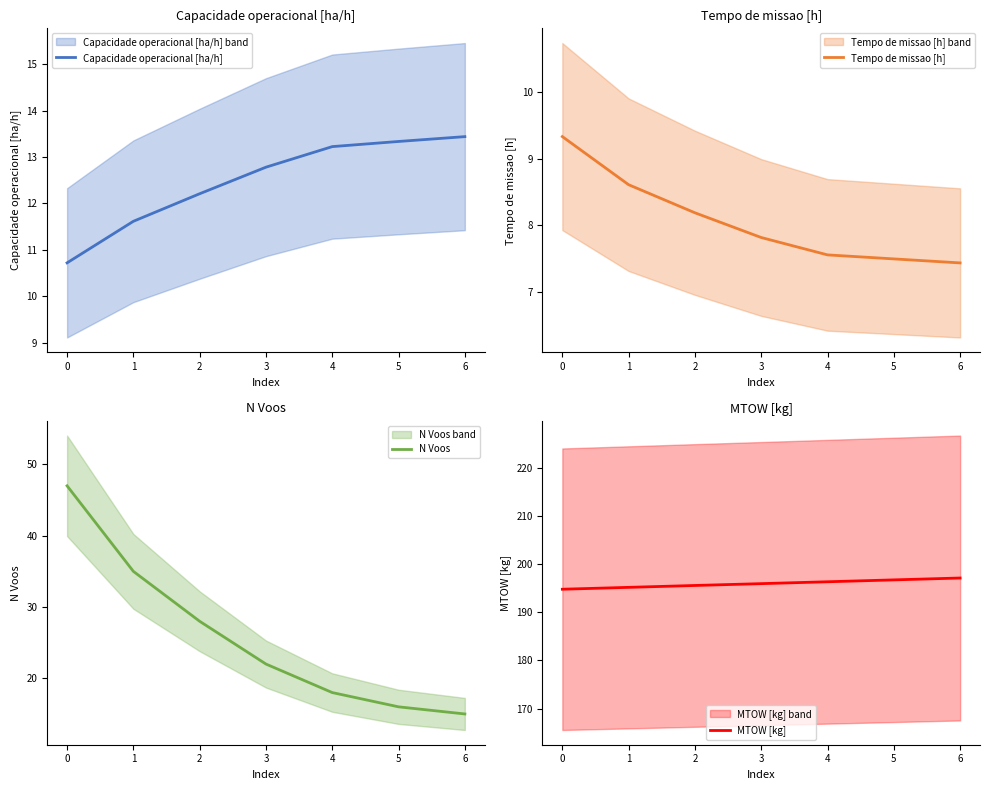

True or false: Tempo de missao [h] and Capacidade operacional [ha/h] cross at least once.

False